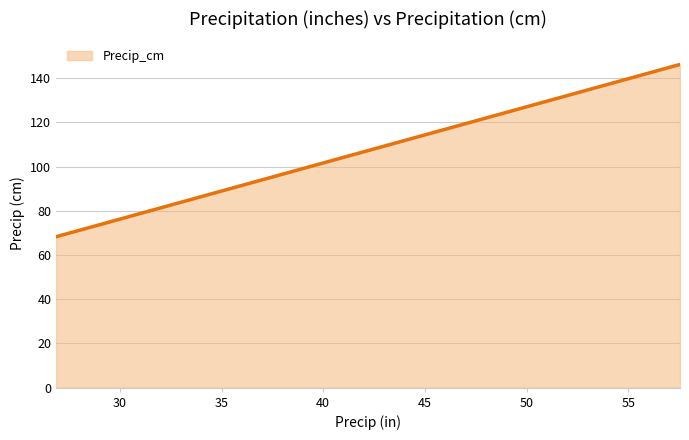

What is the difference between the maximum and minimum values?

77.9